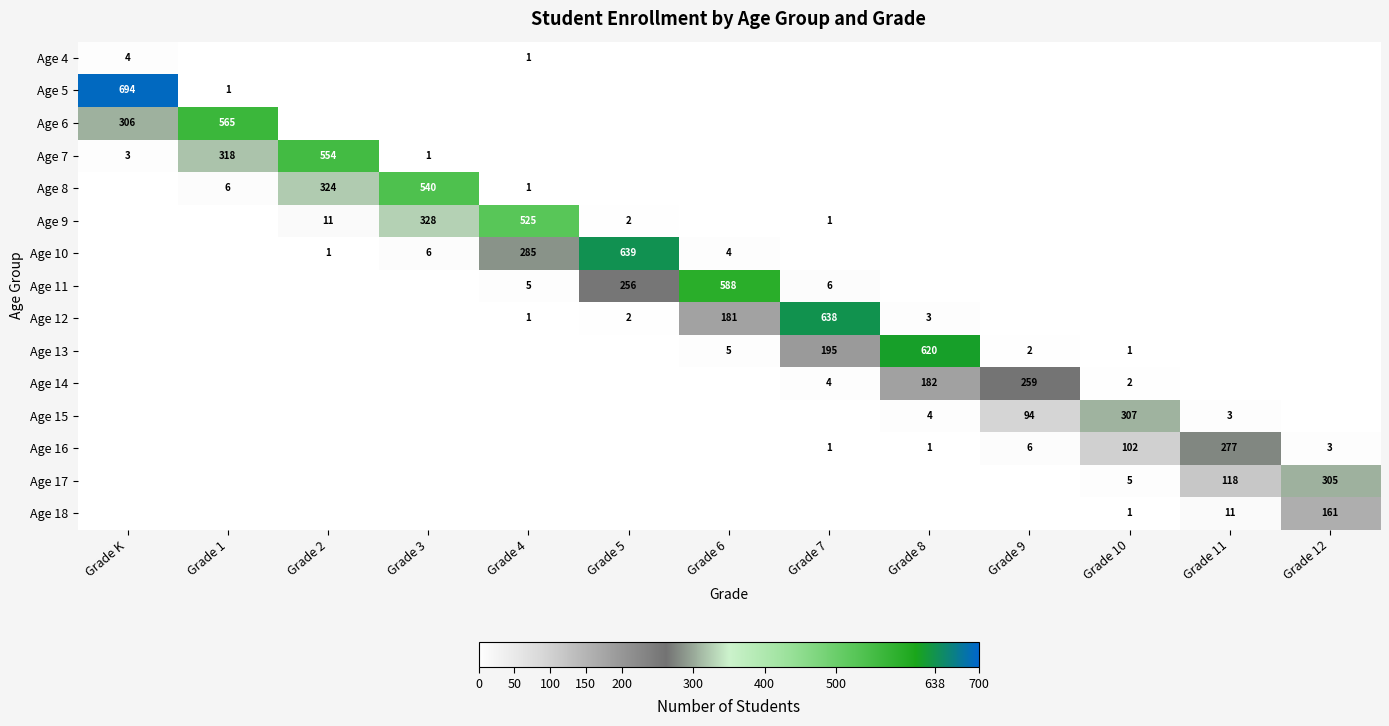

The value of Age 4 at Grade K is 4. True or false?

True